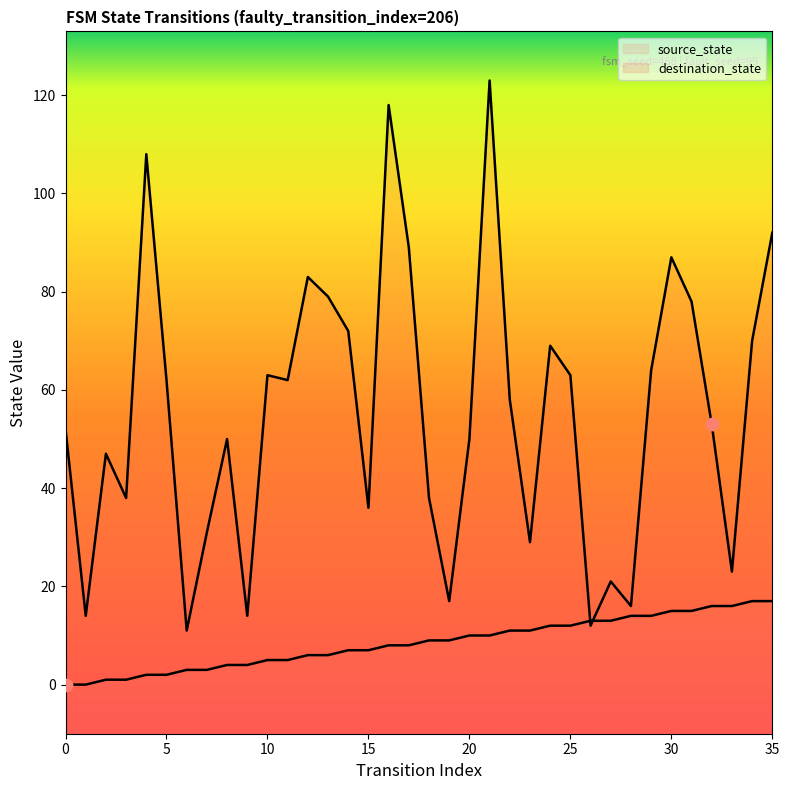

Which series has the widest spread of Y values?

destination_state